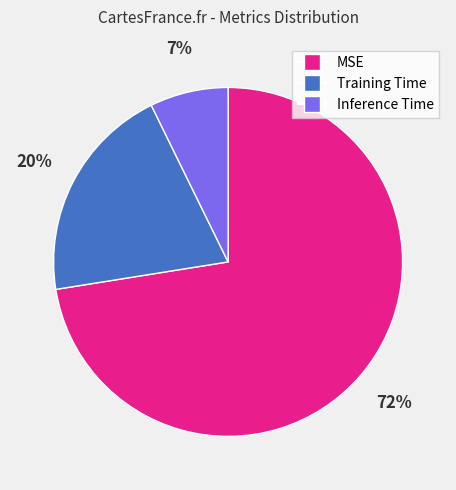

Does MSE account for over 50% of the chart?

Yes